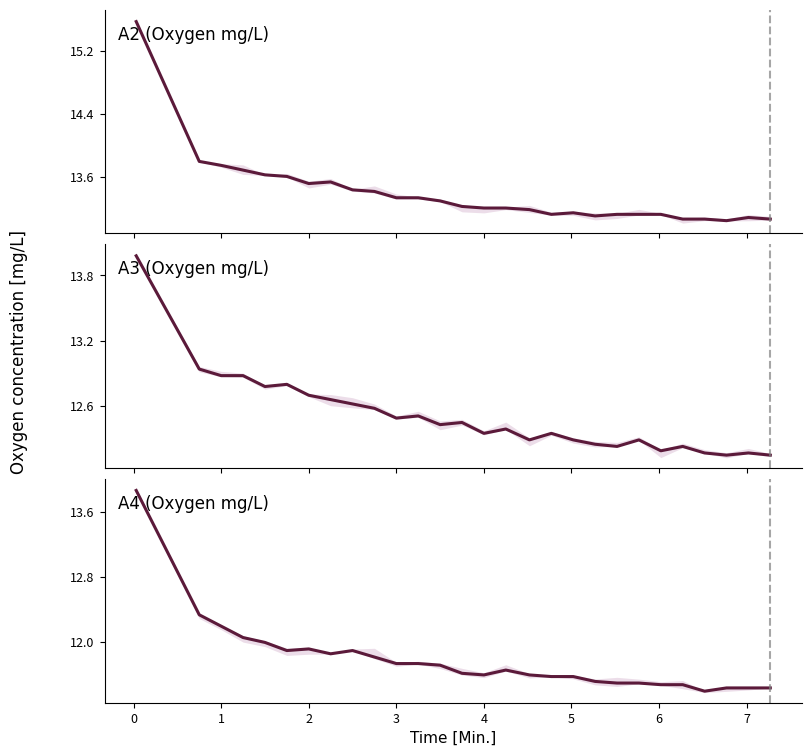

In A4, how many points are lower than both neighbors (excluding endpoints)?

4